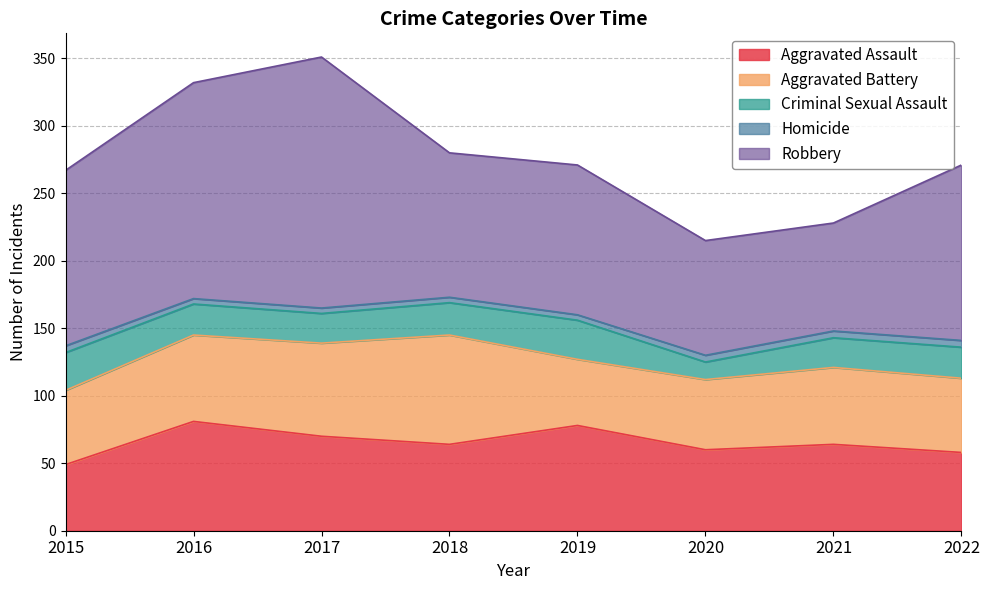

At which category does Aggravated Assault reach its first local peak?

2016